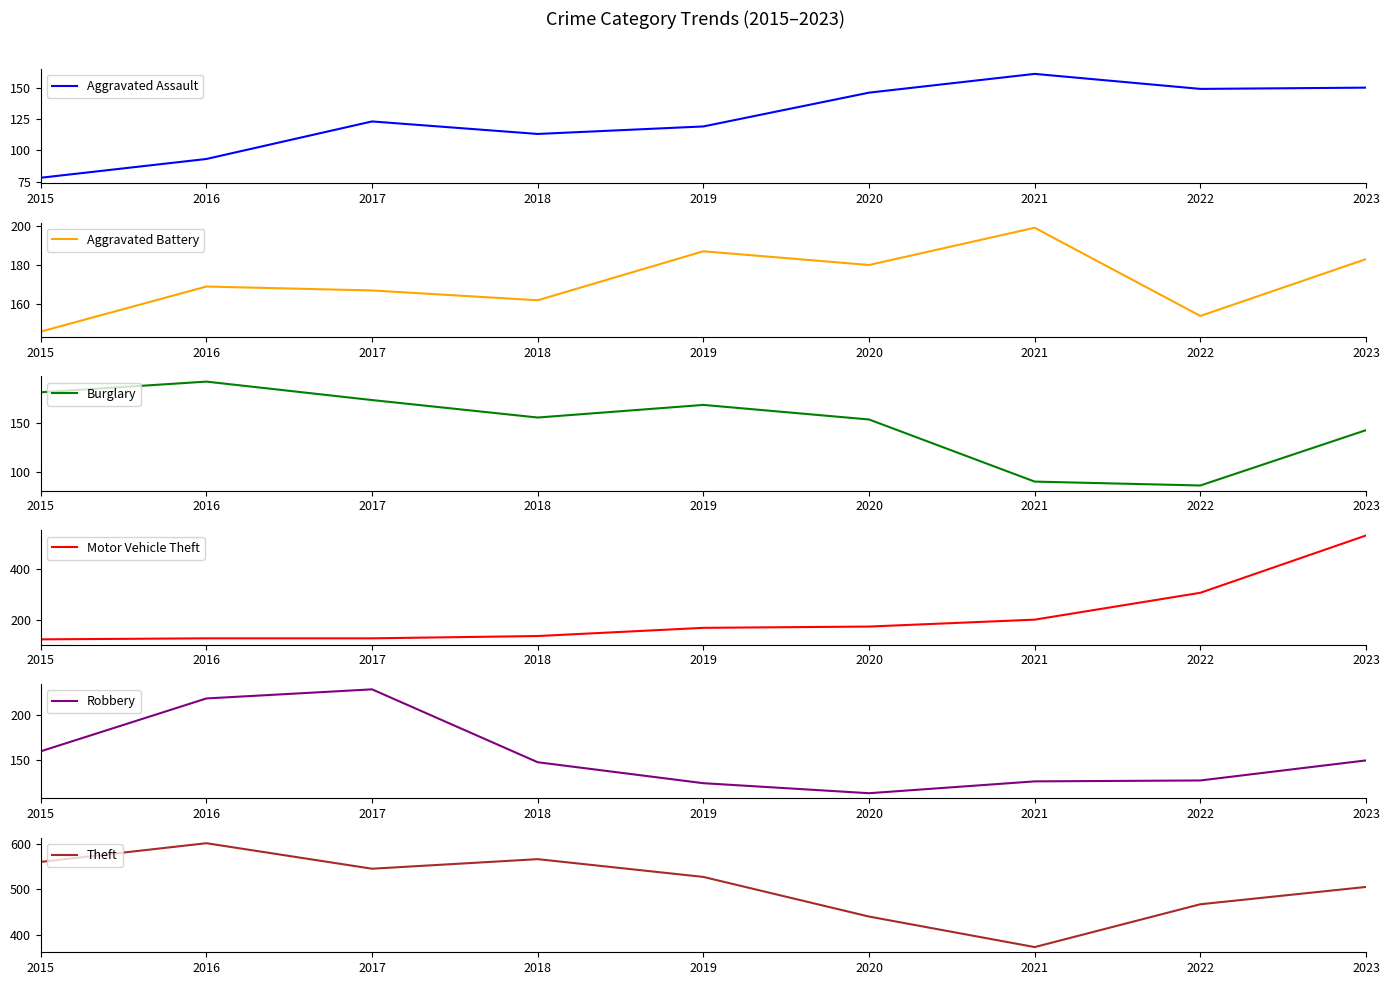

Is it true that Aggravated Assault equals 255 at 2021?

False